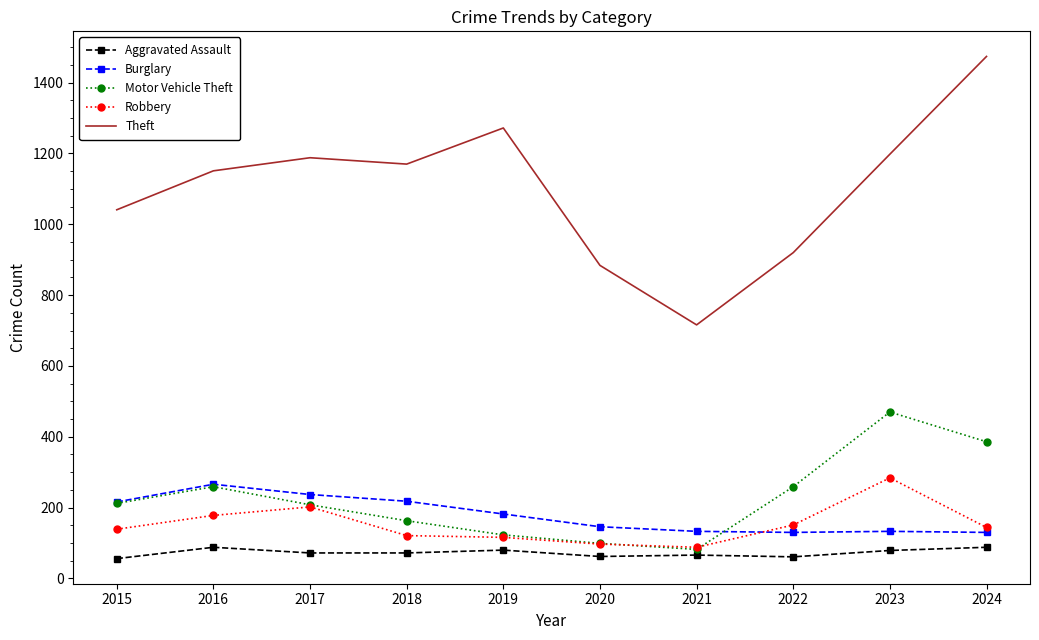

Between 2022 and 2023, which series saw the biggest shift?

Theft